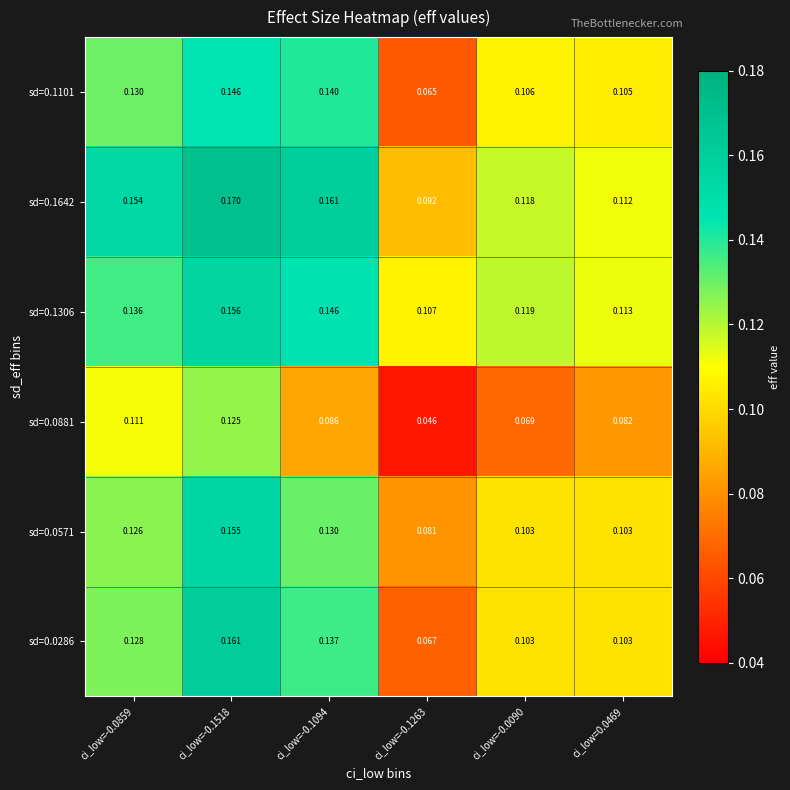

How many series are shown in this chart?

6